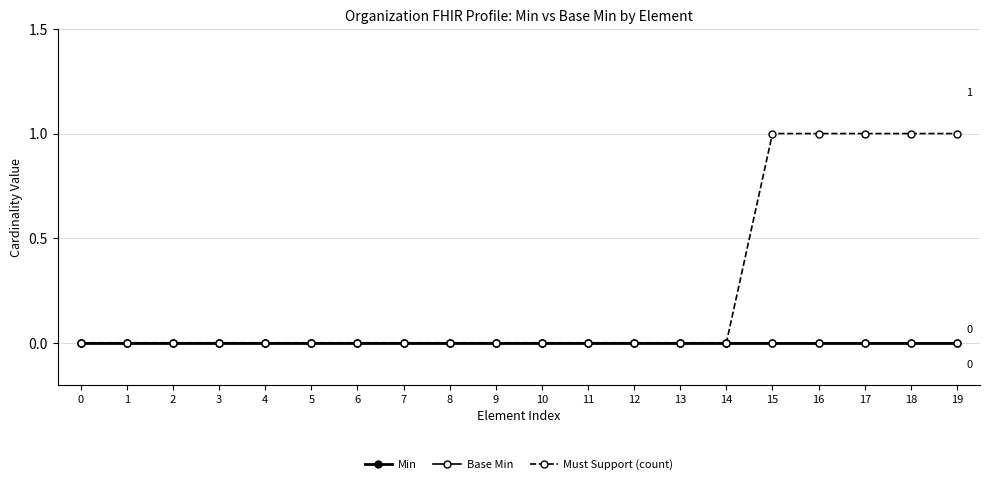

Reading left to right, extract all data points from this chart.

Min: 0=0	1=0	2=0	3=0	4=0	5=0	6=0	7=0	8=0	9=0	10=0	11=0	12=0	13=0	14=0	15=0	16=0	17=0	18=0	19=0
Base Min: 0=0	1=0	2=0	3=0	4=0	5=0	6=0	7=0	8=0	9=0	10=0	11=0	12=0	13=0	14=0	15=0	16=0	17=0	18=0	19=0
Must Support (count): 0=0	1=0	2=0	3=0	4=0	5=0	6=0	7=0	8=0	9=0	10=0	11=0	12=0	13=0	14=0	15=1	16=1	17=1	18=1	19=1